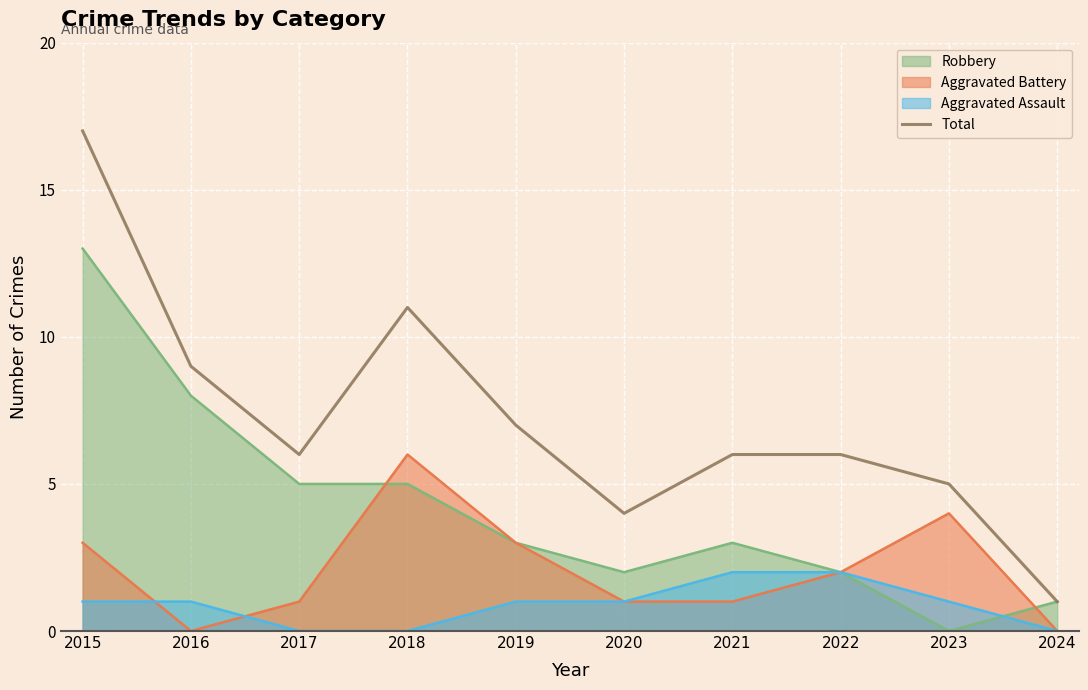

Rank the categories by value from highest to lowest.

2015, 2018, 2016, 2019, 2017, 2021, 2022, 2023, 2020, 2024